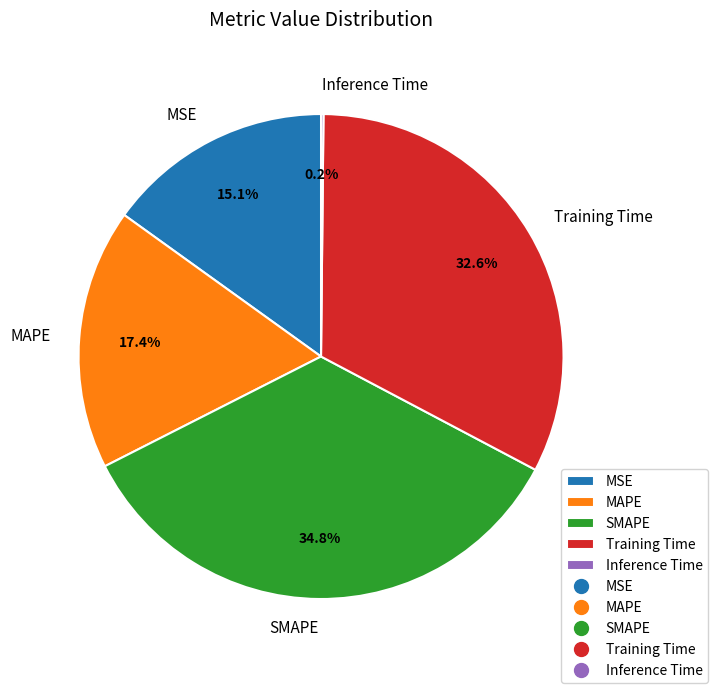

What is the ratio of the value at Training Time to the value at SMAPE?

0.9